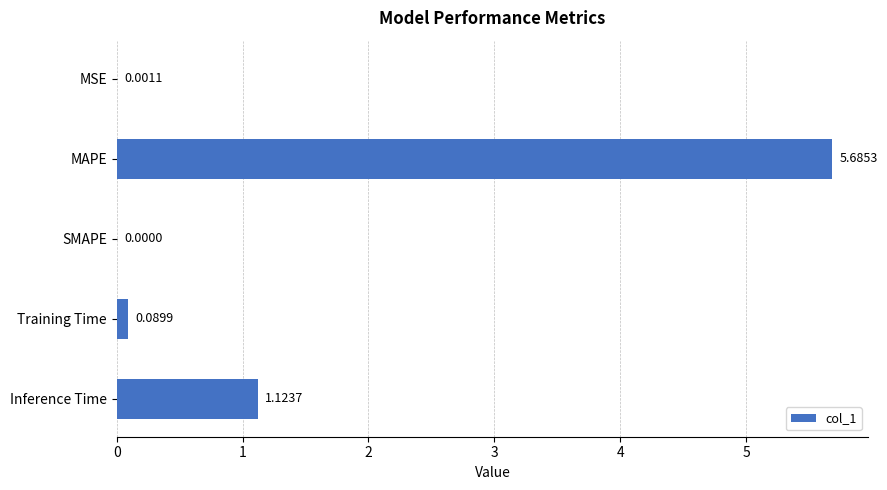

Count the number of values greater than 0.

4